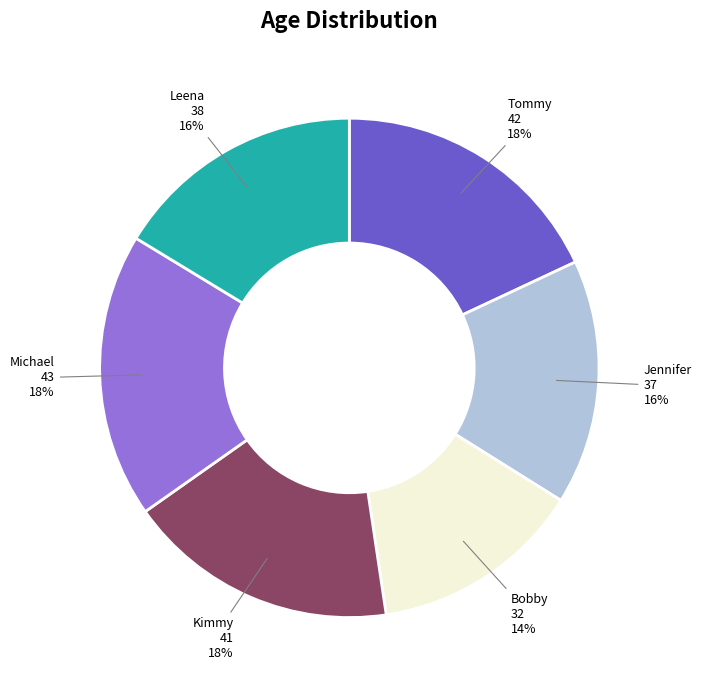

Do Tommy and Leena together represent more than half of the pie?

No